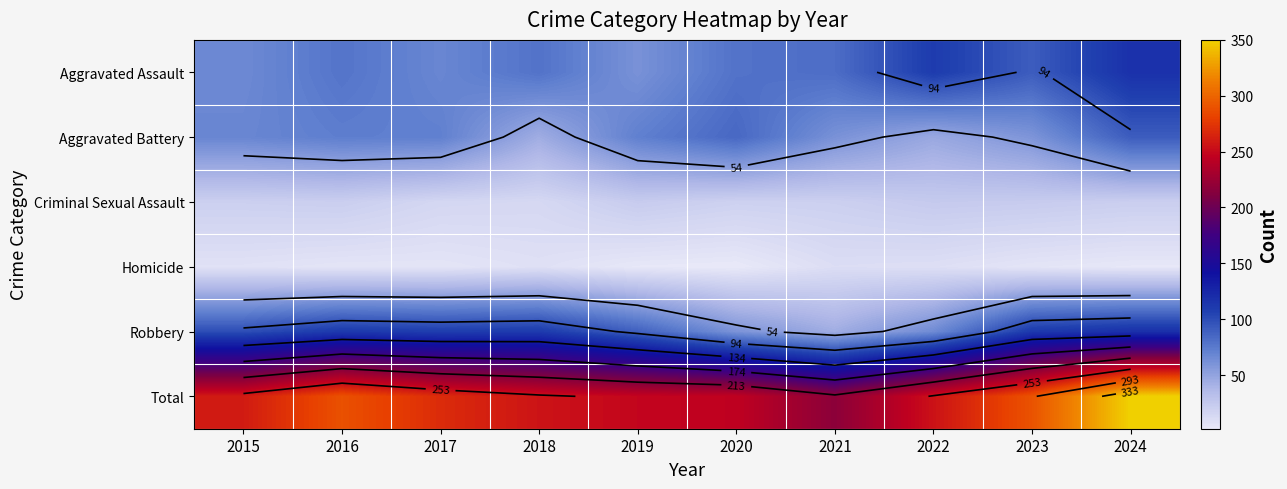

True or false: Total has a value of 248 at 2019.

True